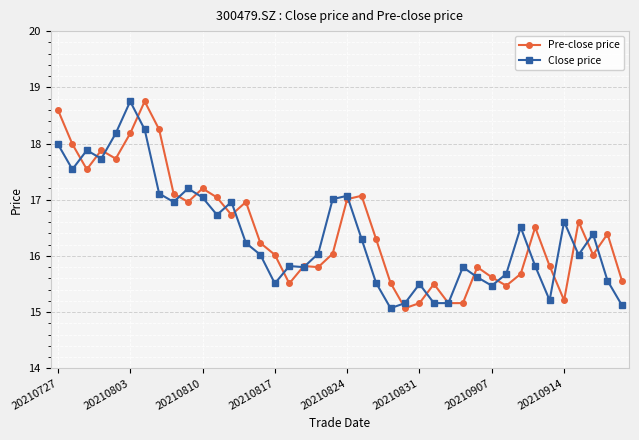

True or false: Pre-close price and Close price intersect in this chart.

True